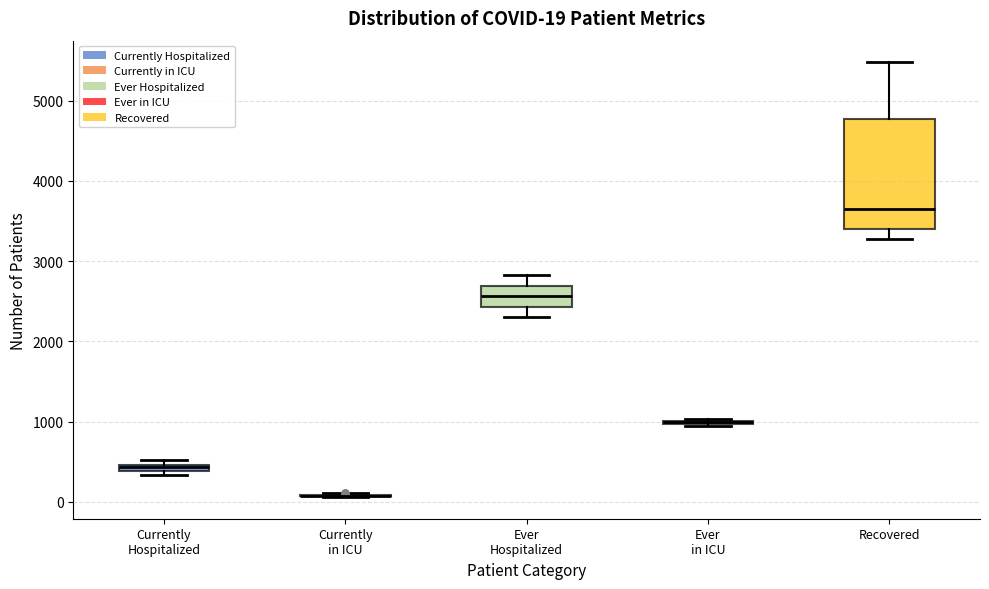

Which box is the tallest, from its lower edge to its upper edge?

Recovered